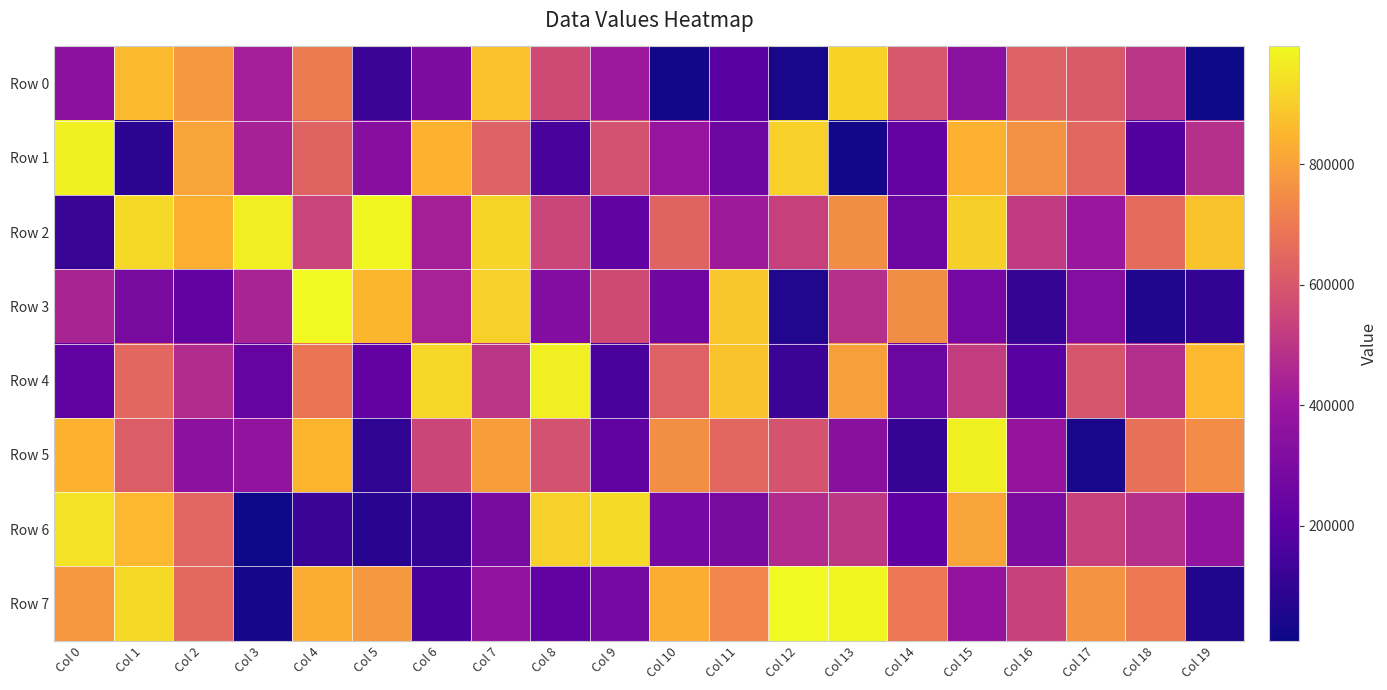

Which has a higher value, Col 11 or Col 10?

Col 11